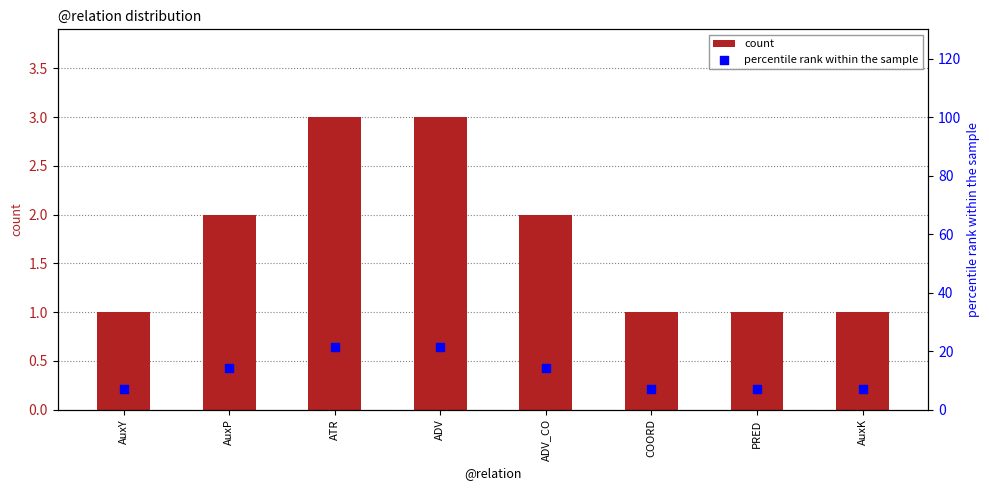

Is the value of percentile rank within the sample at ADV_CO greater than the value of count at PRED?

Yes